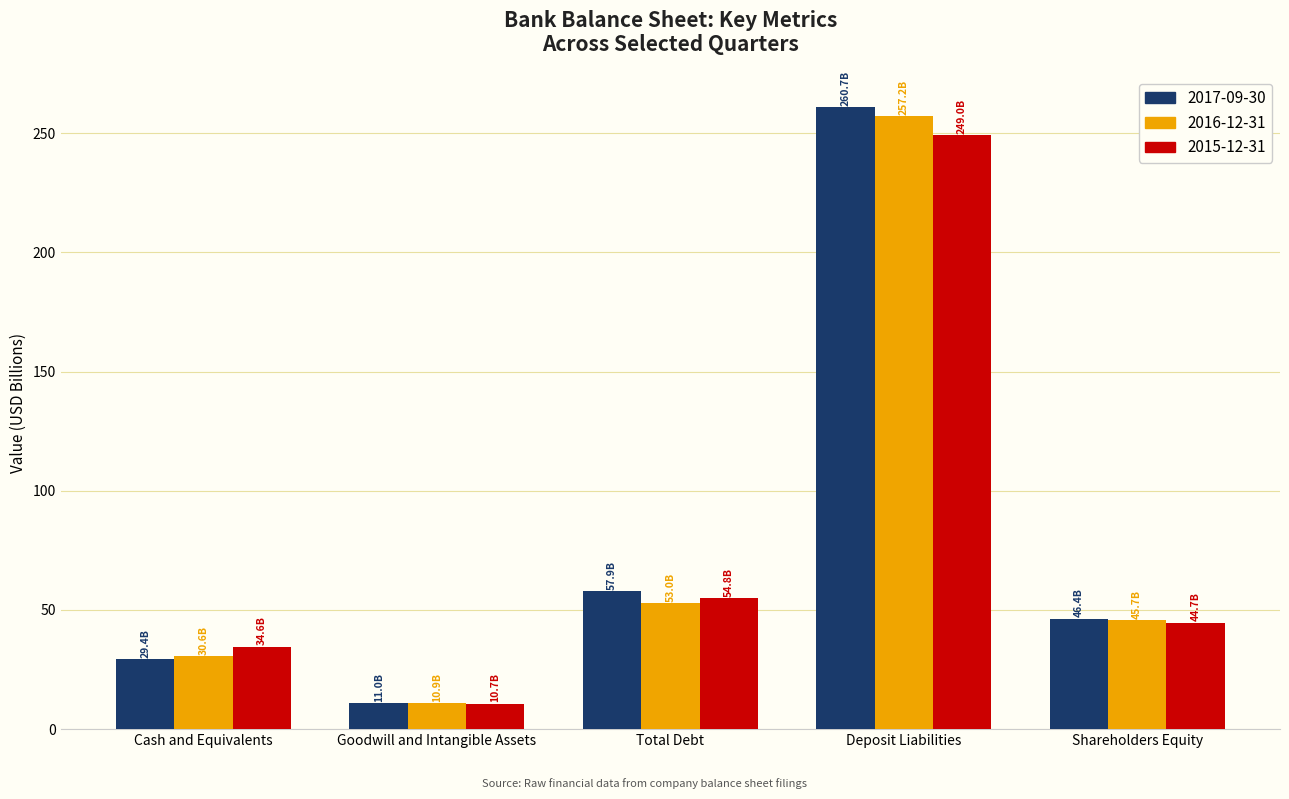

At which label does 2017-09-30 first exceed 46?

Total Debt